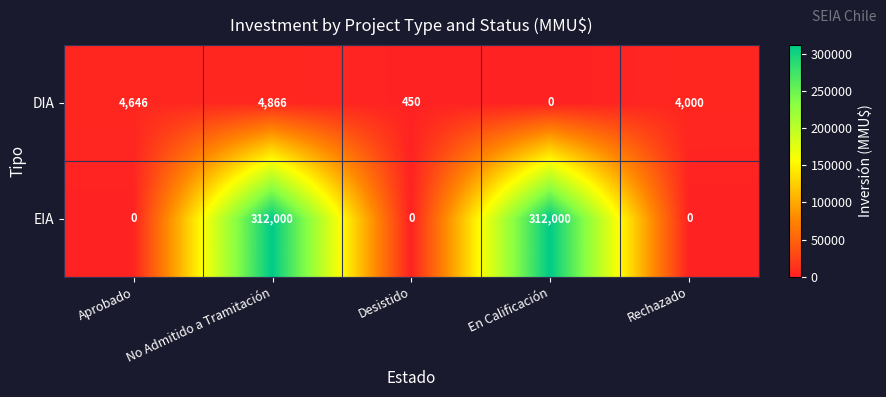

What is the total value across all series at Desistido?

450